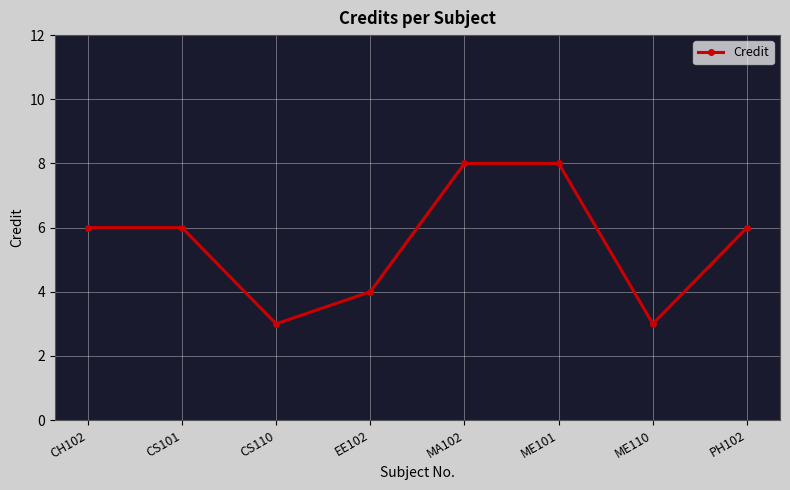

The value at CS110 is 3. True or false?

True